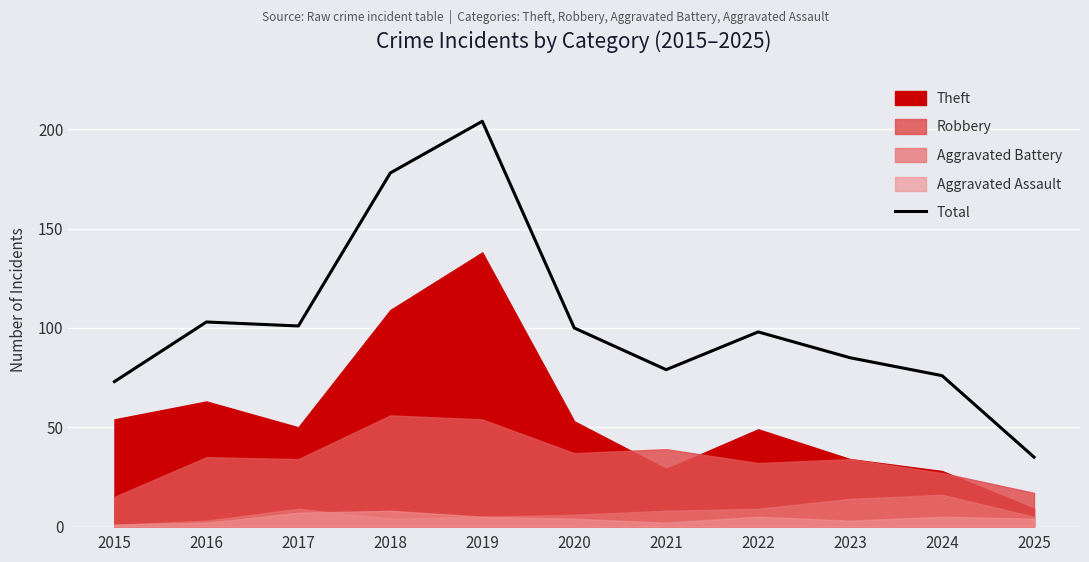

What value does the data have at 2021?

79